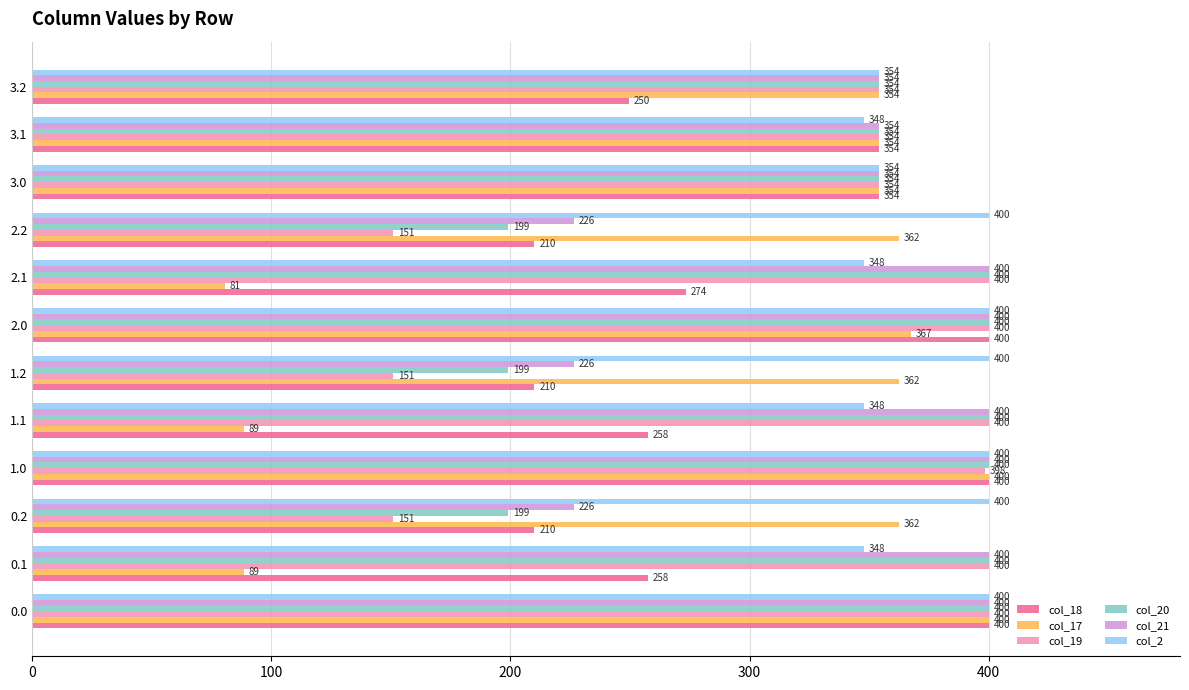

Rank the series at 1.2 from lowest to highest value.

col_19, col_20, col_18, col_21, col_17, col_2